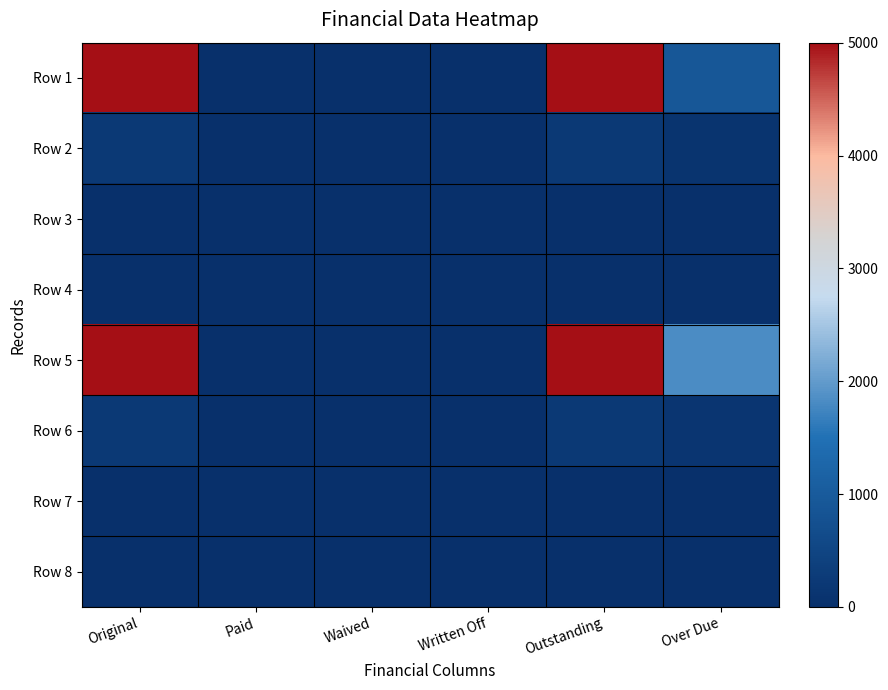

Which label corresponds to the smallest value in the chart?

Paid